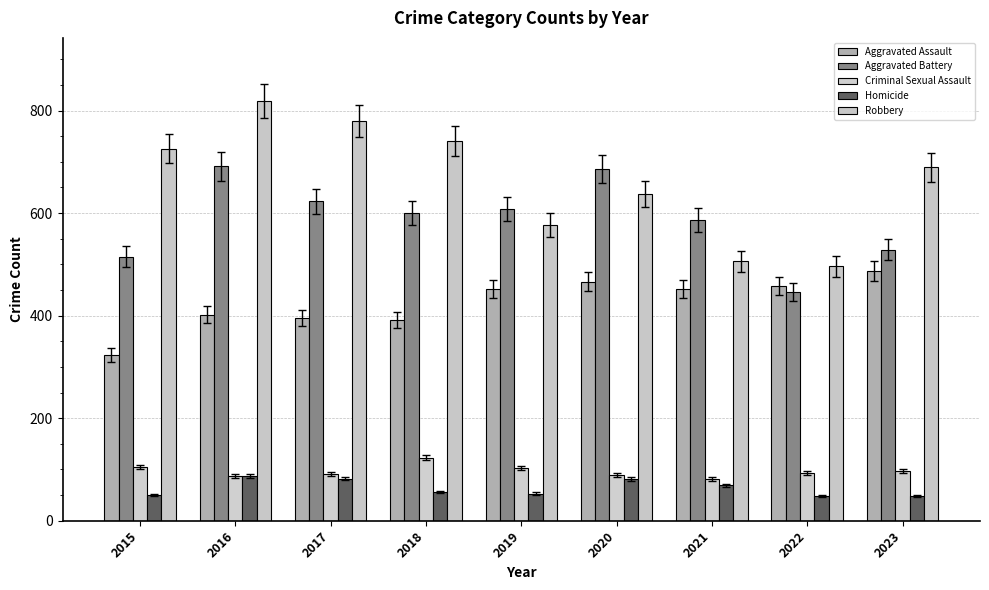

Is the value of Criminal Sexual Assault at 2023 greater than the value of Homicide at 2018?

Yes